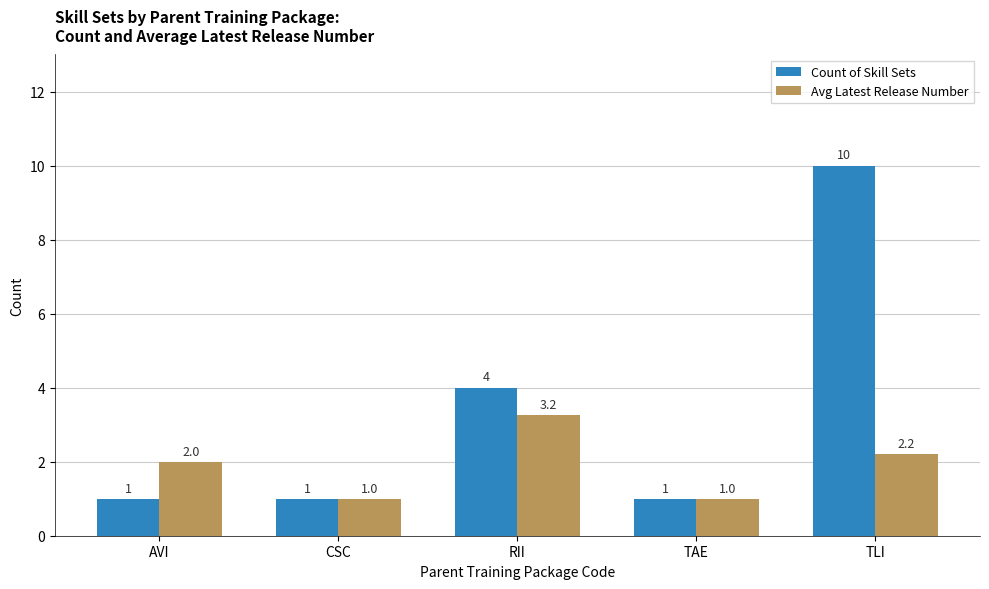

At which label is Avg Latest Release Number closest to 2?

AVI